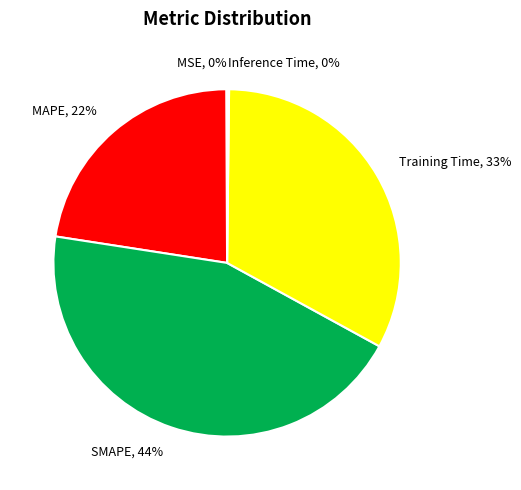

True or false: Training Time accounts for 33% of the total.

True